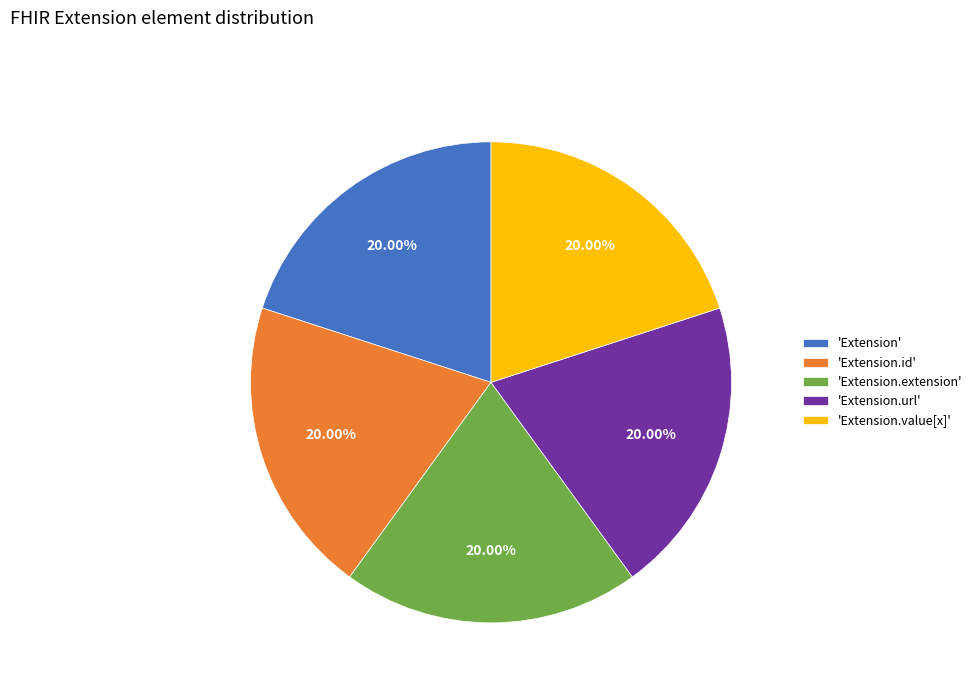

Combined, do 'Extension.id' and 'Extension.value[x]' account for over 50%?

No